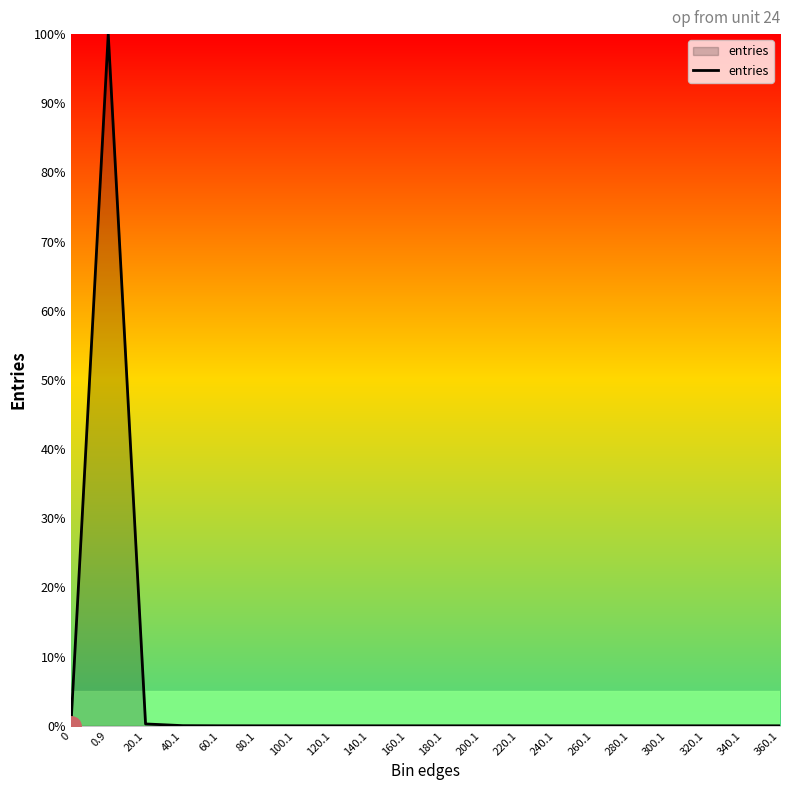

True or false: the data shows -47.4 at 340.1.

False